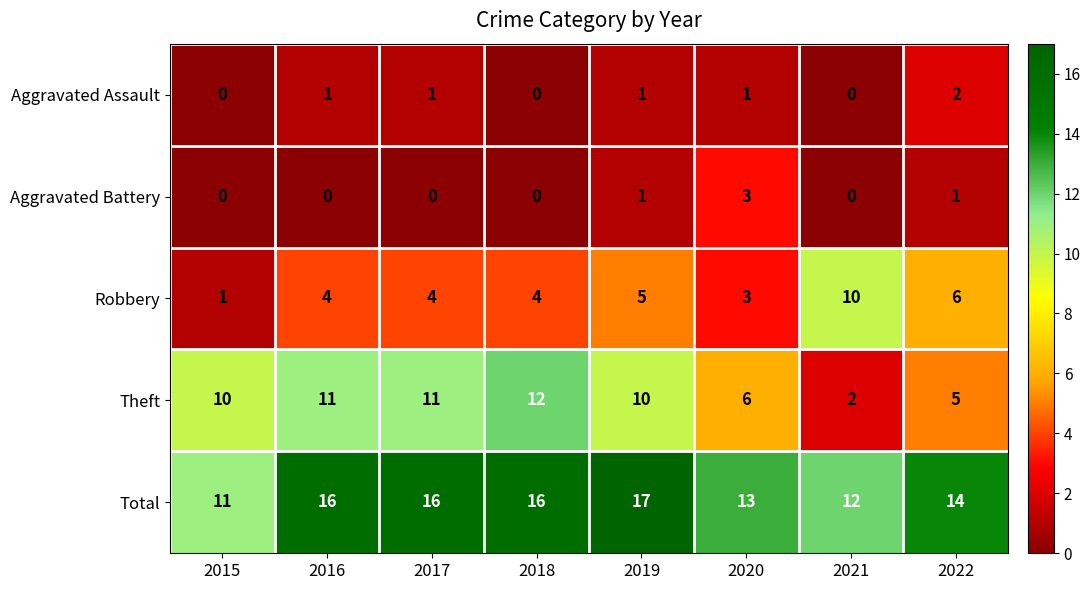

How many data points does each series have?

8